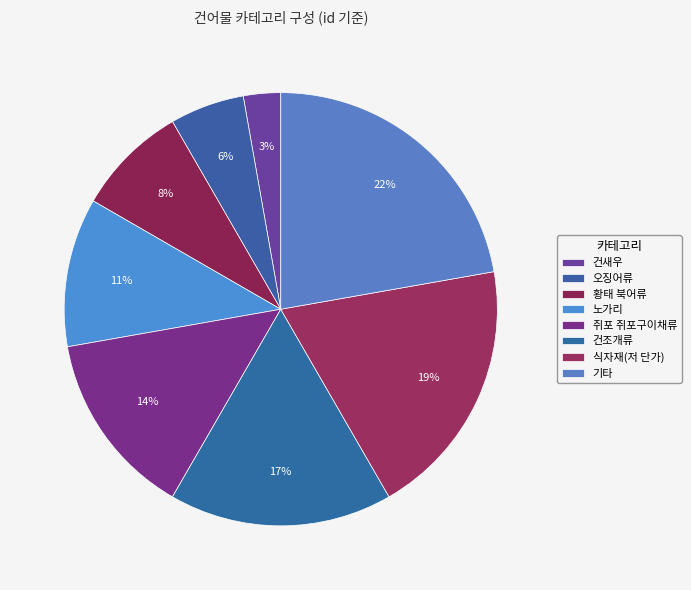

To the nearest percent, what is the average slice percentage?

12%